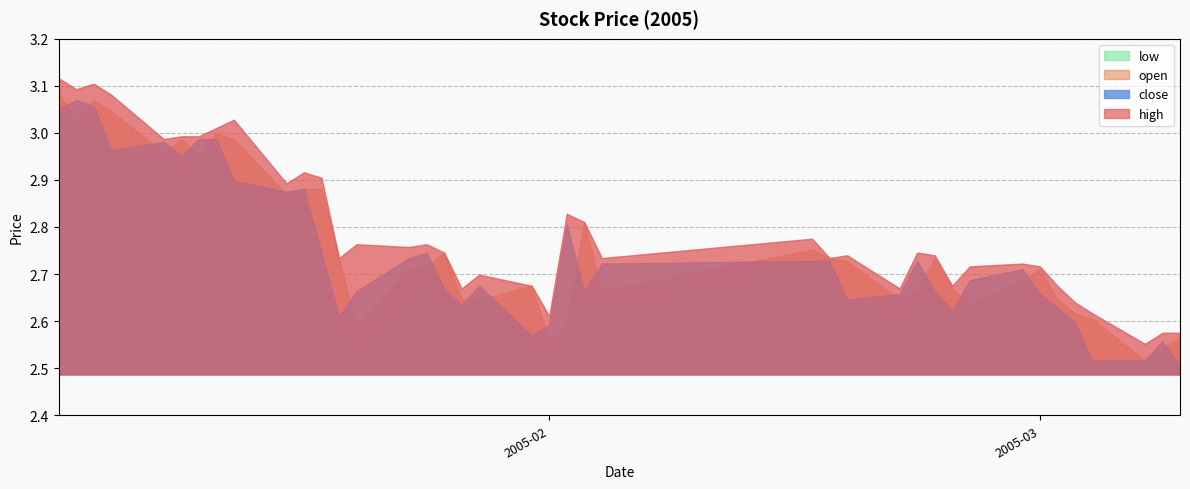

Between 32 and 37, which series saw the biggest shift?

close